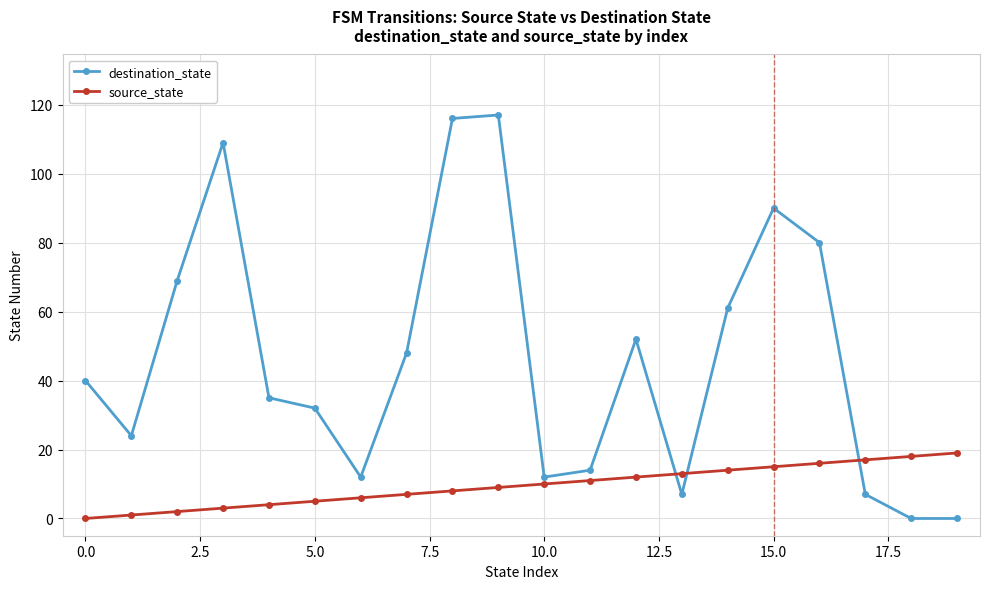

List the series in order of their peak value, lowest first.

source_state, destination_state